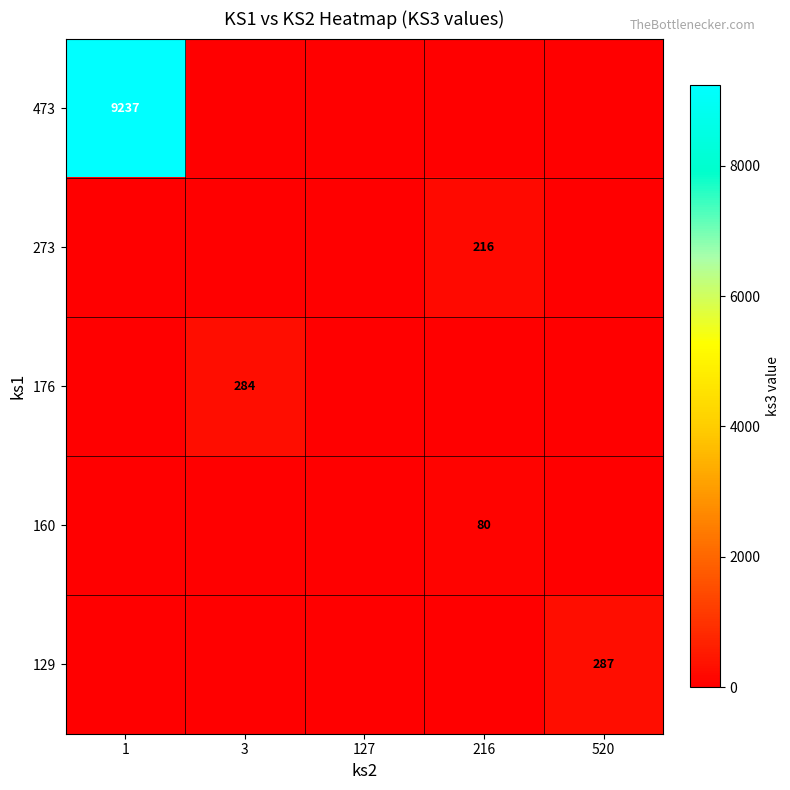

Is it true that 273 equals 76 at 216?

False